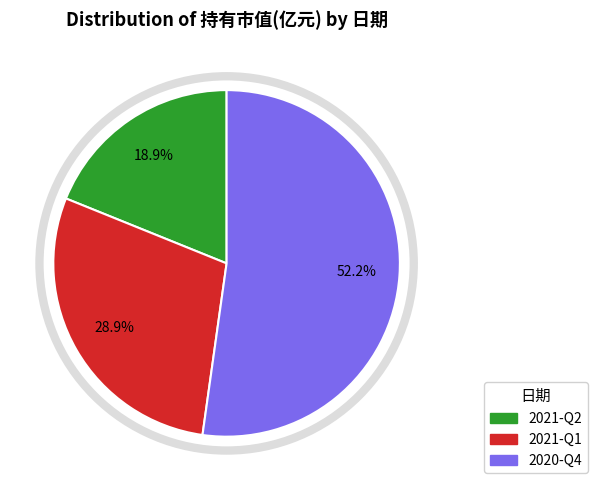

How many slices are in this pie chart?

3